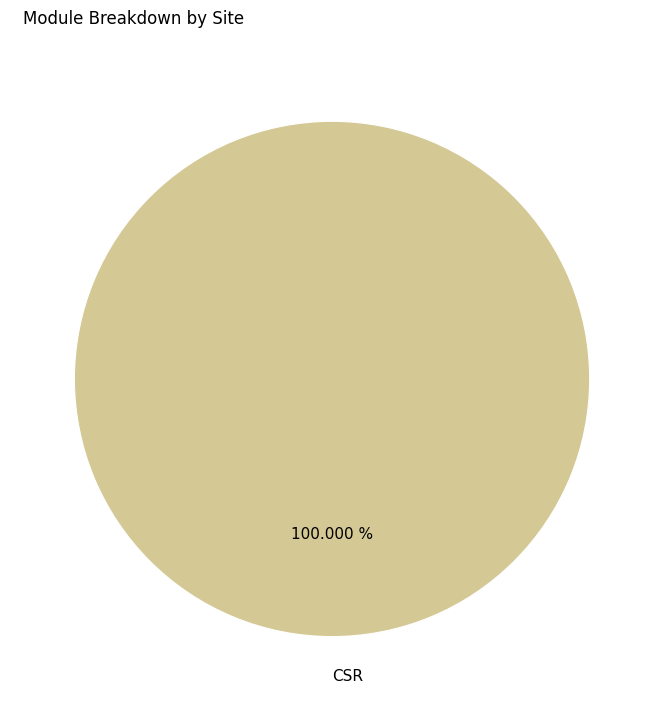

Rank the categories by value from lowest to highest.

CSR